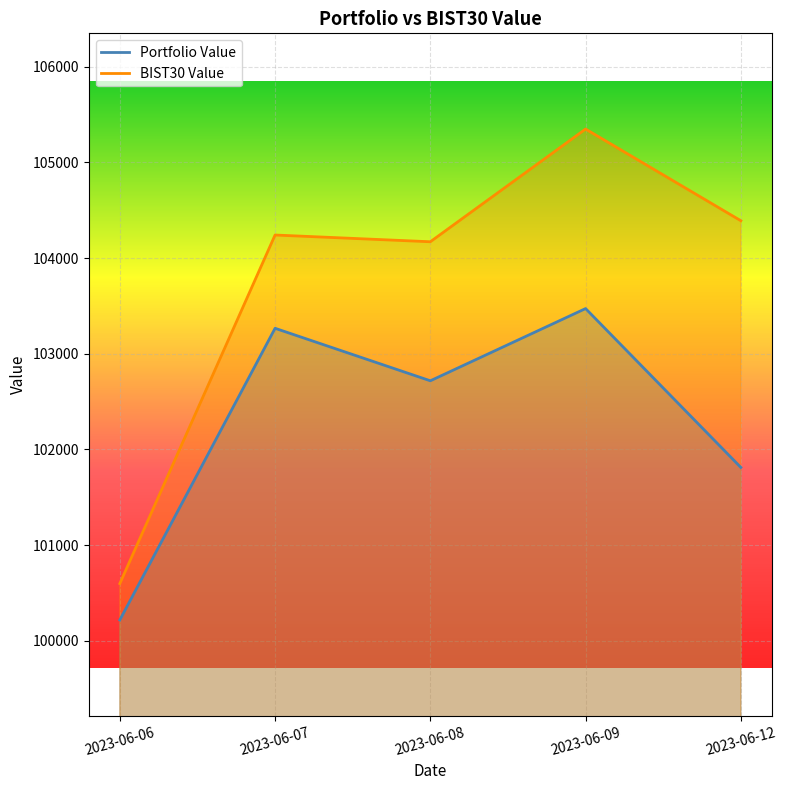

At which category is the sum across all series the highest?

2023-06-09